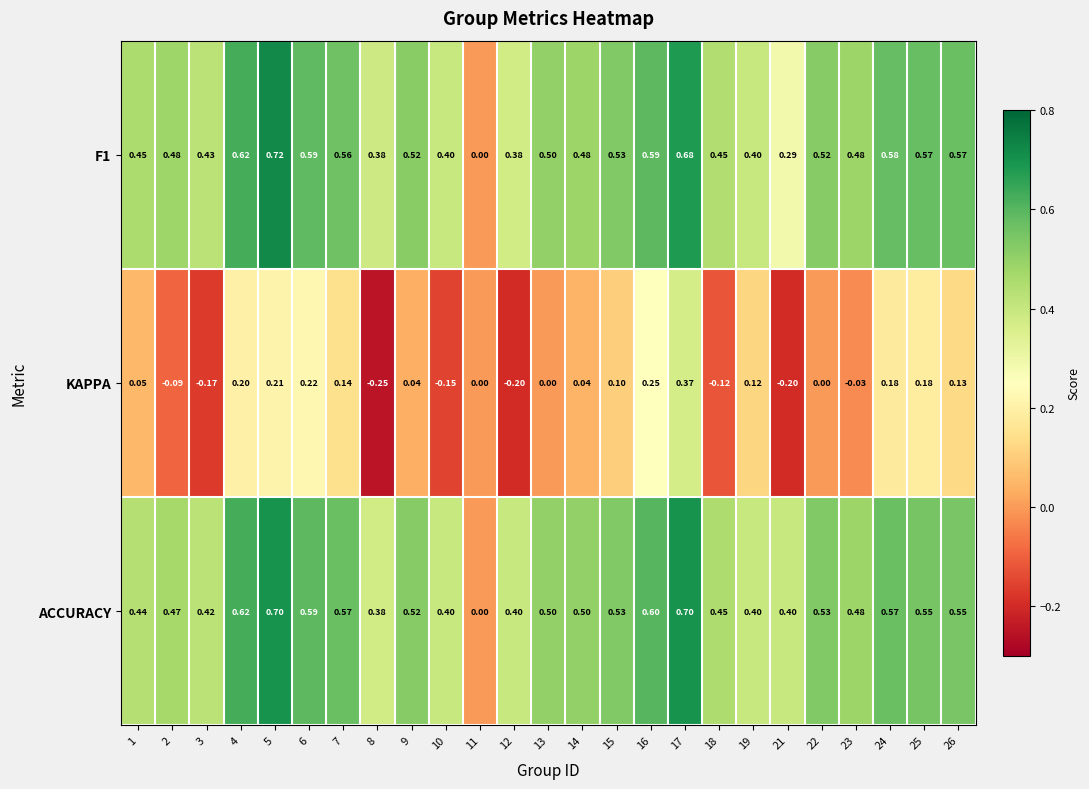

Rank the series by their maximum value, from lowest to highest.

KAPPA, ACCURACY, F1